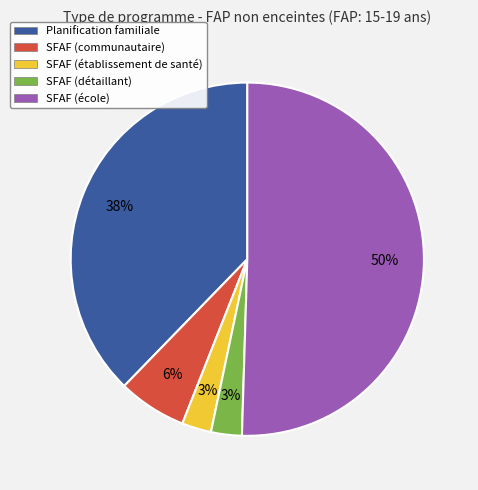

To the nearest percent, what portion does SFAF (établissement de santé) represent?

3%